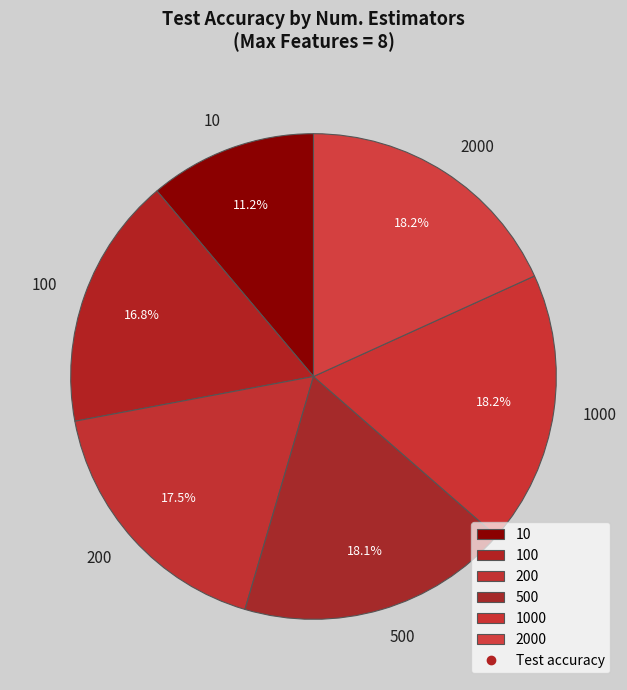

How many slices are in this pie chart?

6